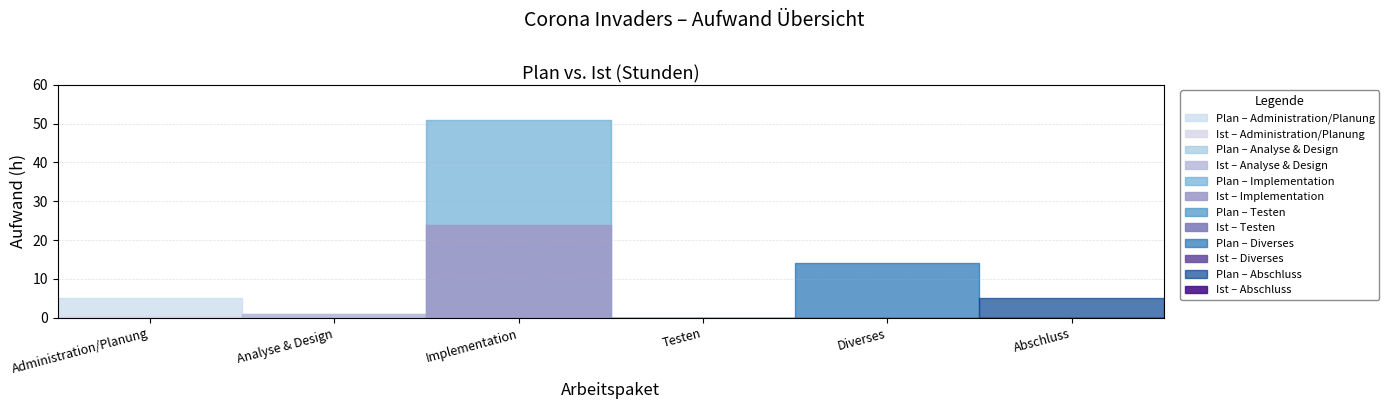

True or false: Ist (h) and Plan (h) intersect in this chart.

False